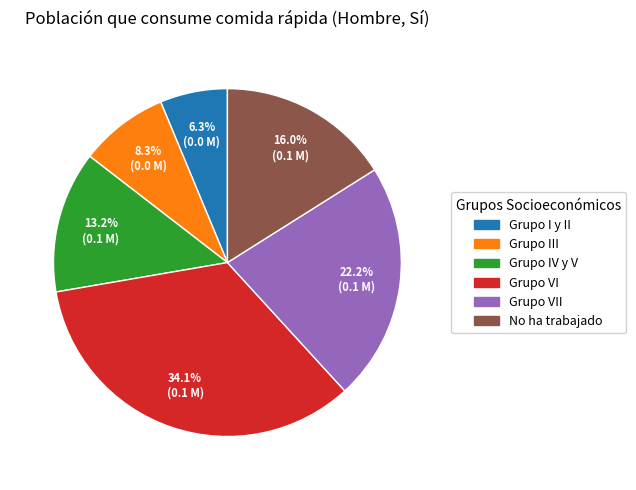

Is there any slice that represents more than half of the pie?

No